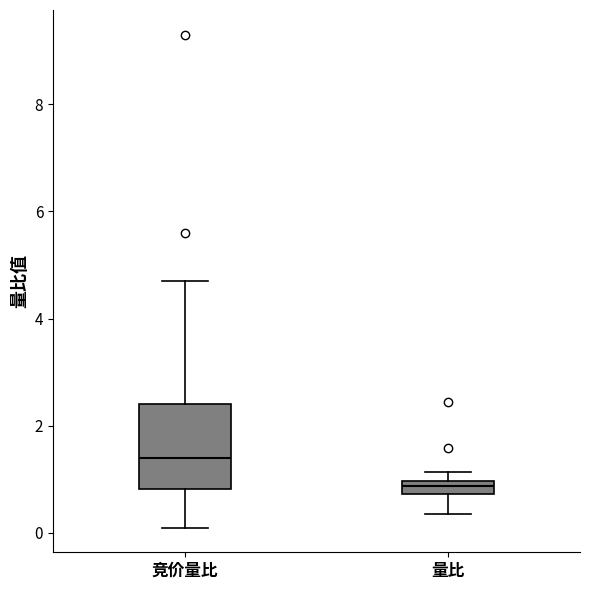

Where does the upper whisker of the box for 竞价量比 end on the y-axis? The values are not printed on the chart, so give them approximately, as read against the axis.

4.8